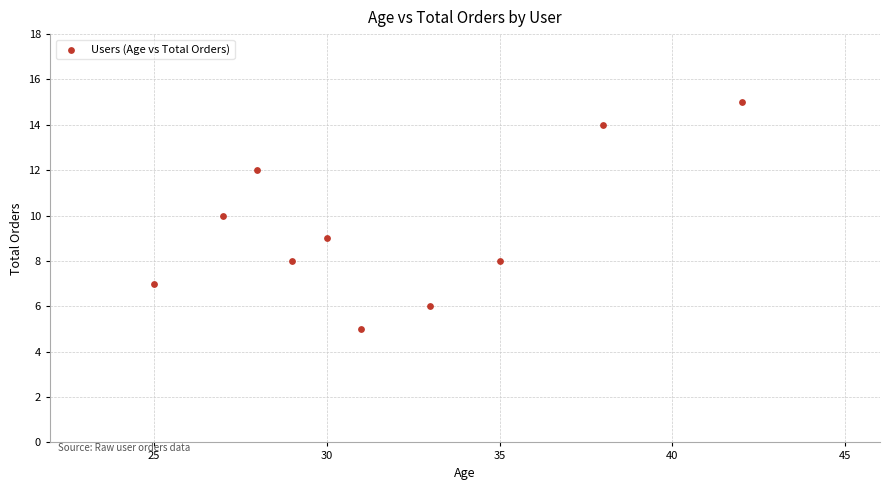

What is the range of X values (max minus min)?

17